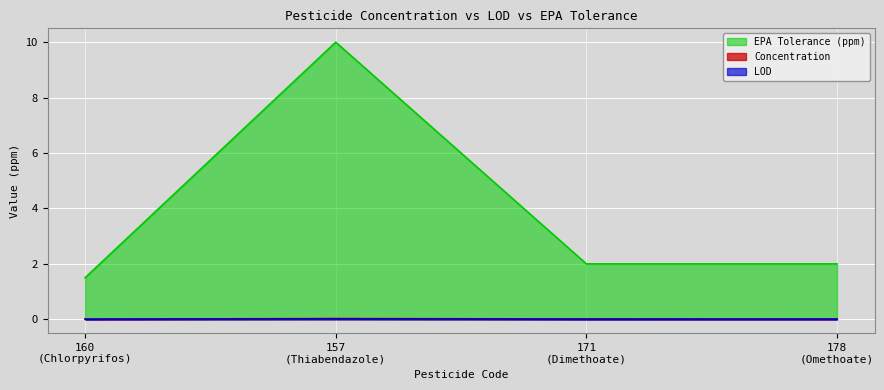

Which series has the largest range (max minus min)?

EPA Tolerance (ppm)